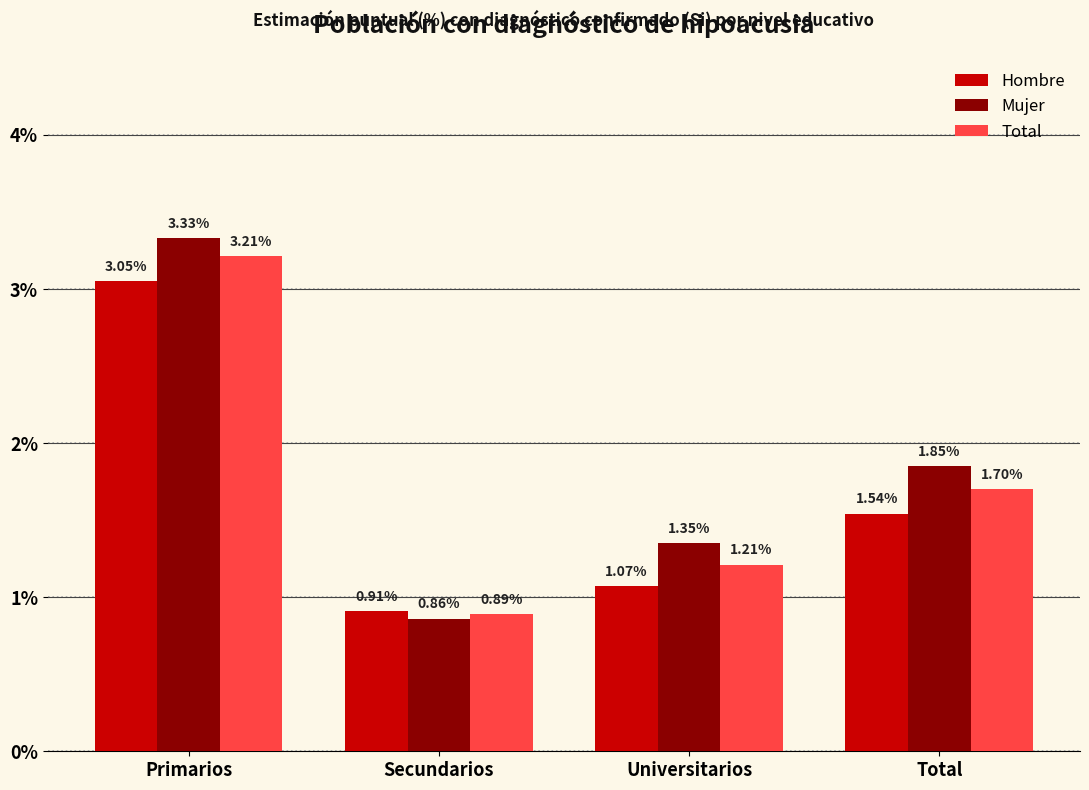

Count the number of categories in the chart.

4